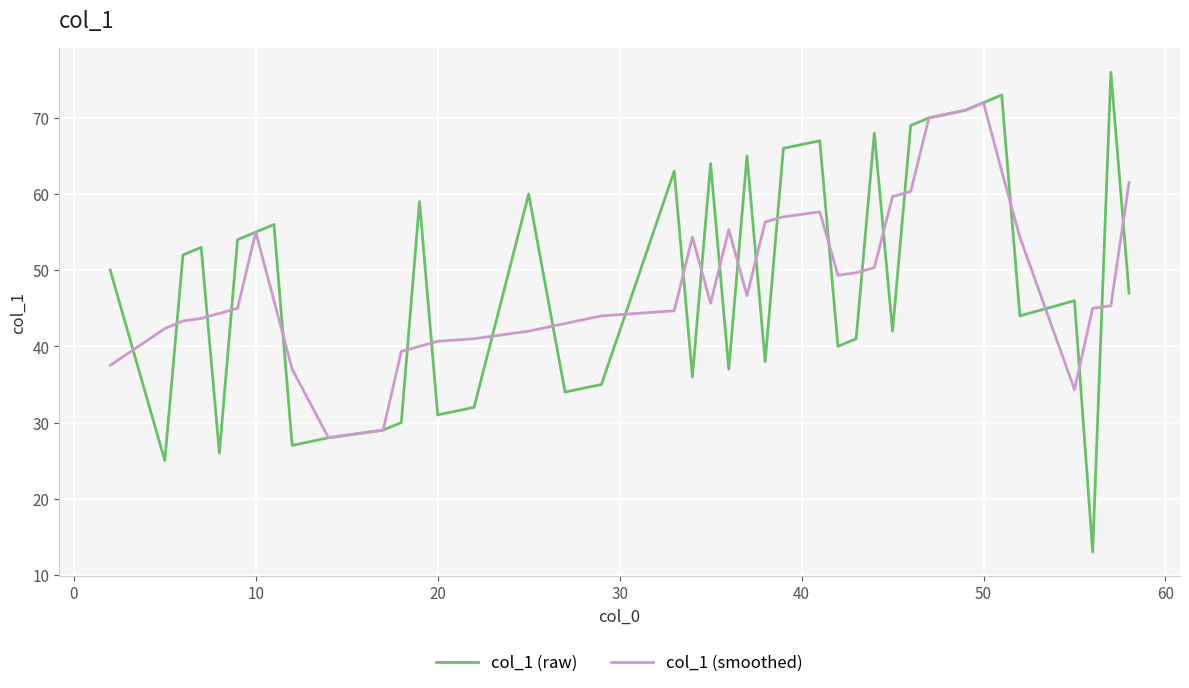

Which series has the widest spread of values?

col_1 (raw)